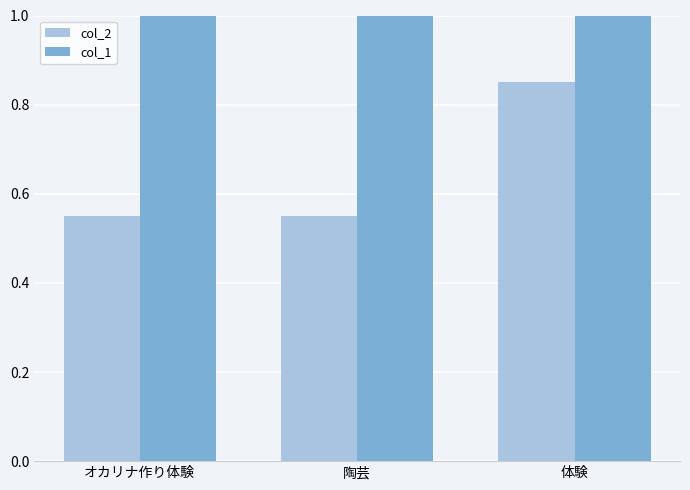

Are the bars horizontal?

No